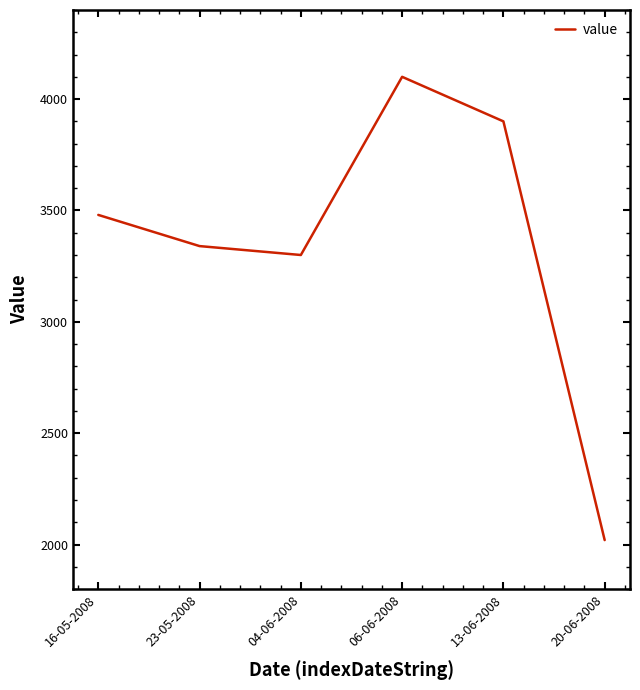

What value does the data have at 13-06-2008, to the nearest 100?

3900